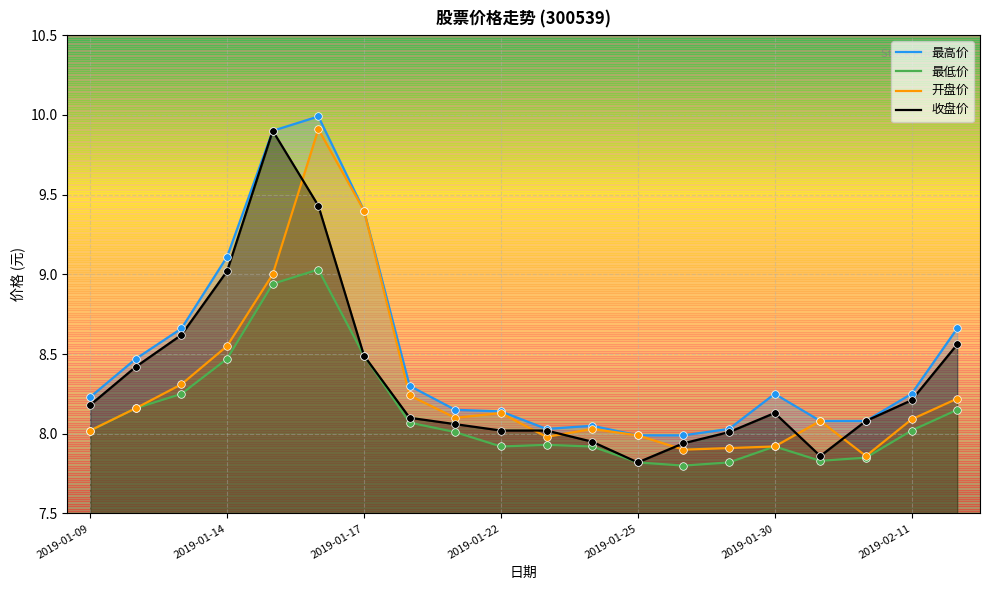

What are all the series names shown in the legend?

最高价, 最低价, 开盘价, 收盘价